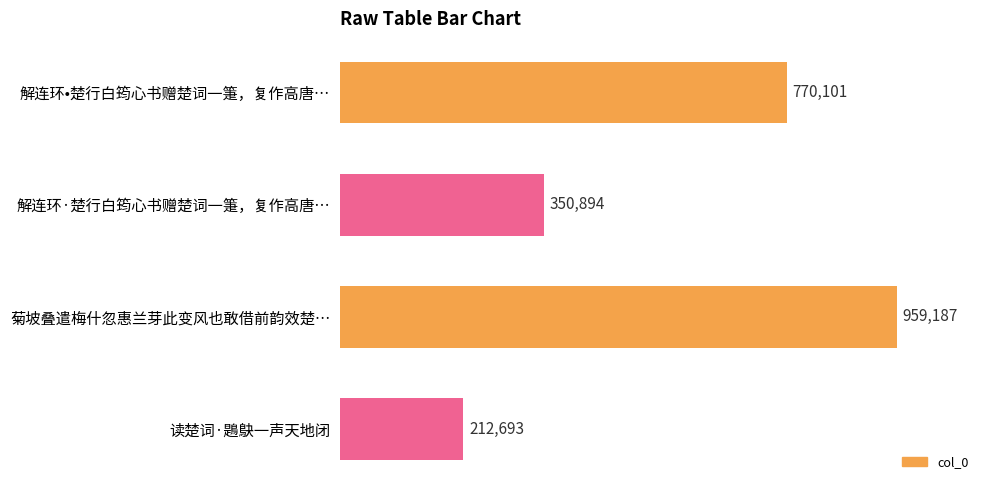

List the labels in order of value, largest first.

菊坡叠遣梅什忽惠兰芽此变风也敢借前韵效楚…, 解连环•楚行白筠心书赠楚词一箑，复作高唐…, 解连环·楚行白筠心书赠楚词一箑，复作高唐…, 读楚词·鶗鴃一声天地闭